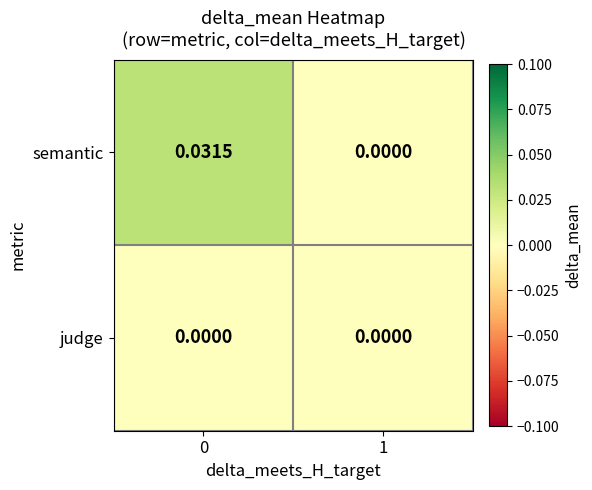

Which series has the largest total across all categories?

semantic